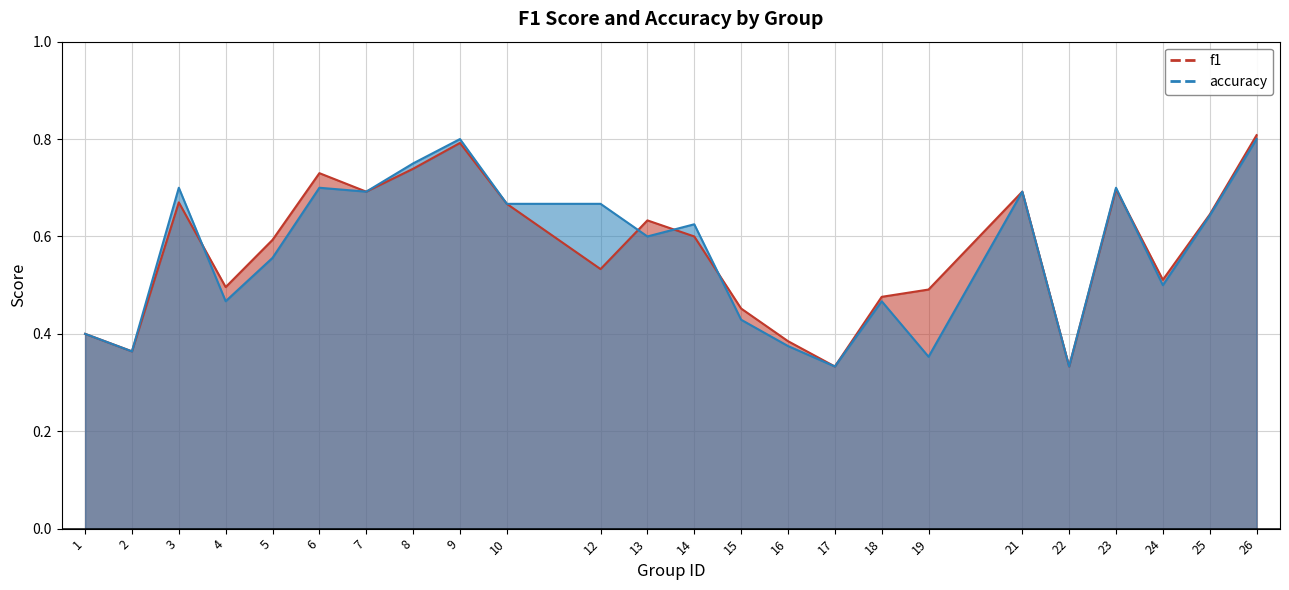

Where is the first local maximum for f1?

3